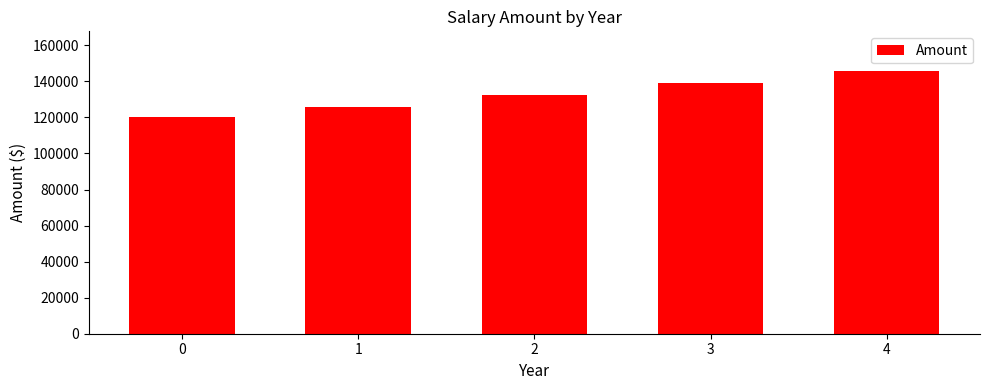

What is the sum of all values?

663075.8